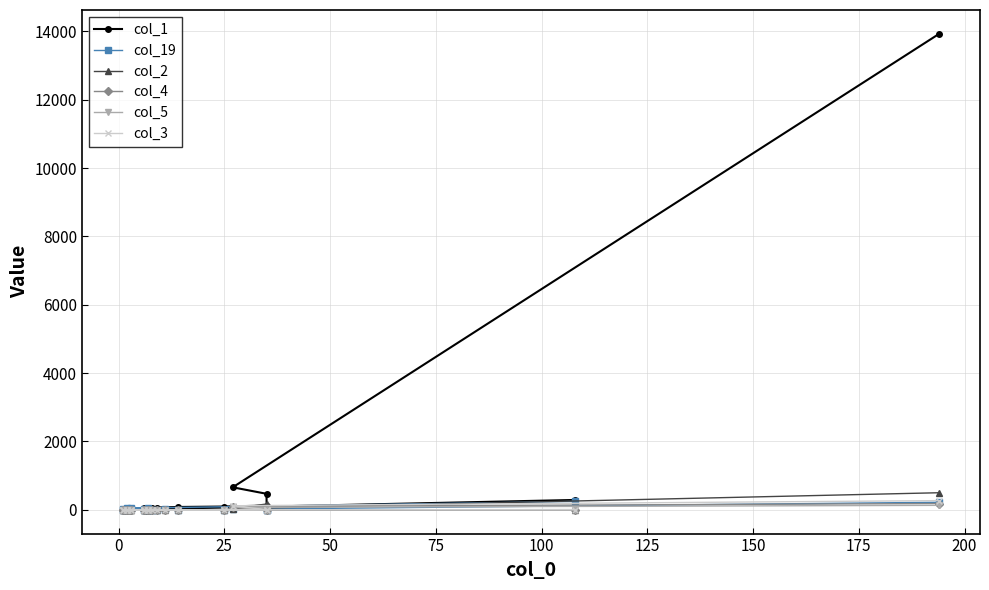

In col_19, how many points are higher than both neighbors (excluding endpoints)?

4